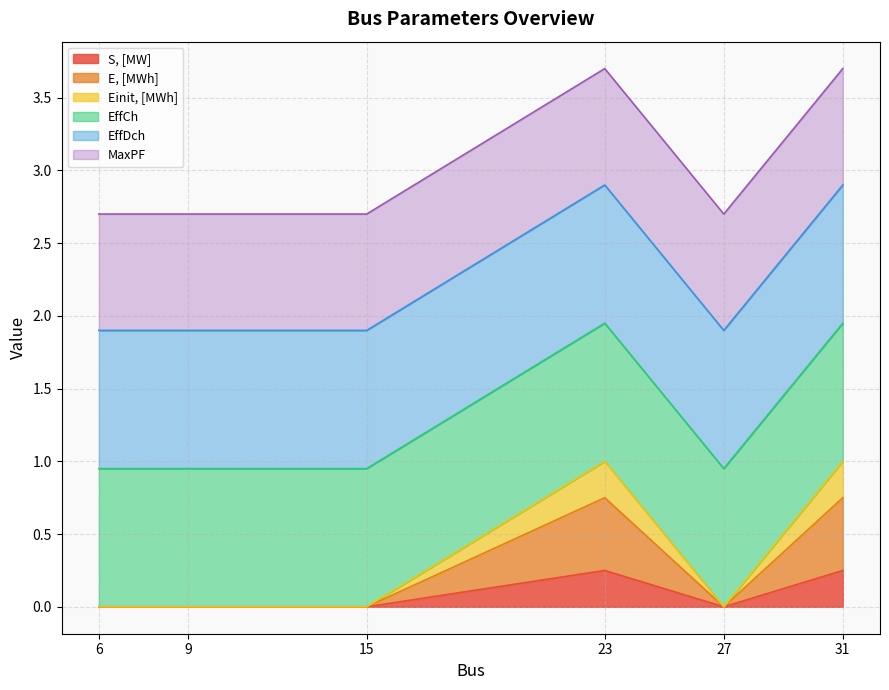

True or false: S, [MW] and Einit, [MWh] intersect in this chart.

False